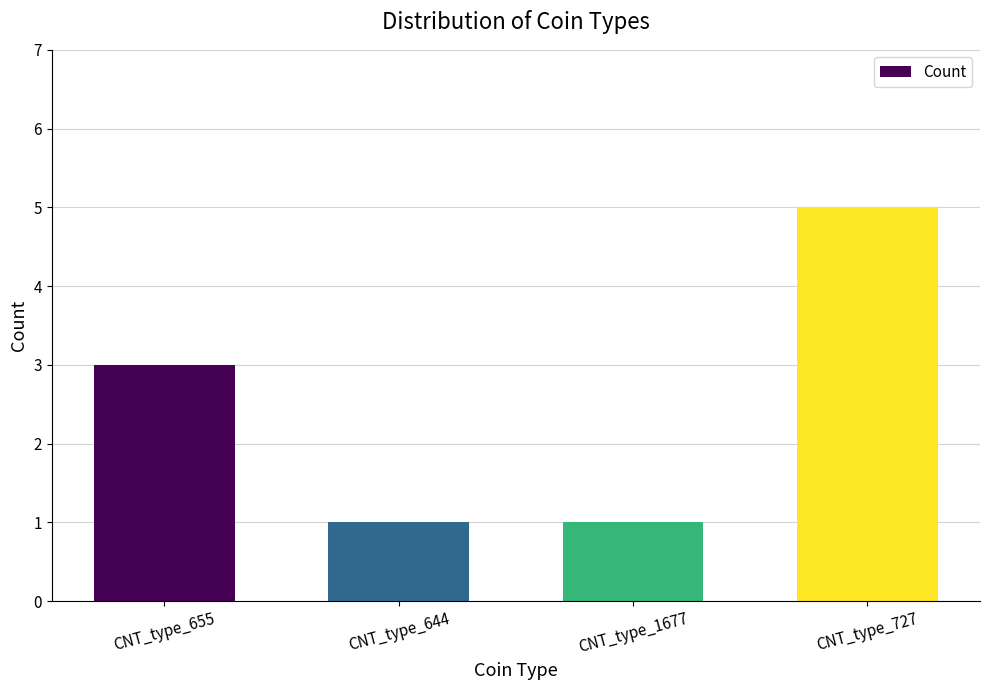

How many values are below 3?

2